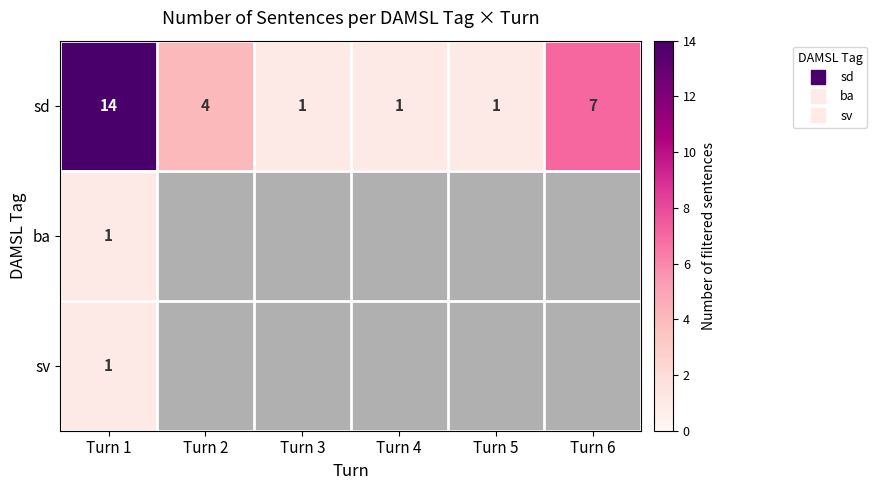

The value of sd at Turn 6 is 2. True or false?

False